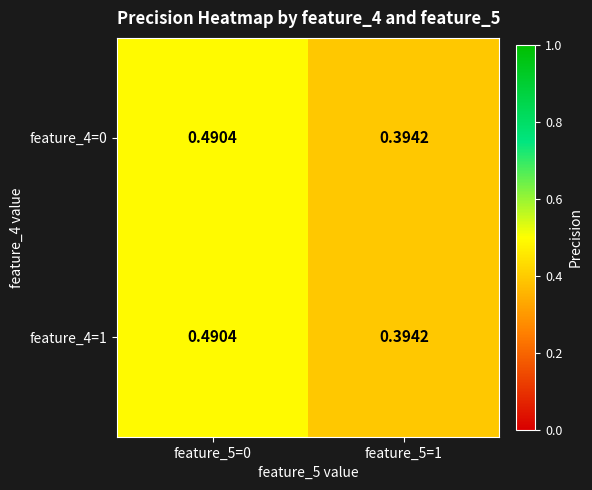

Is the value of feature_4=0 at feature_5=1 greater than the value of feature_4=1 at feature_5=0?

No